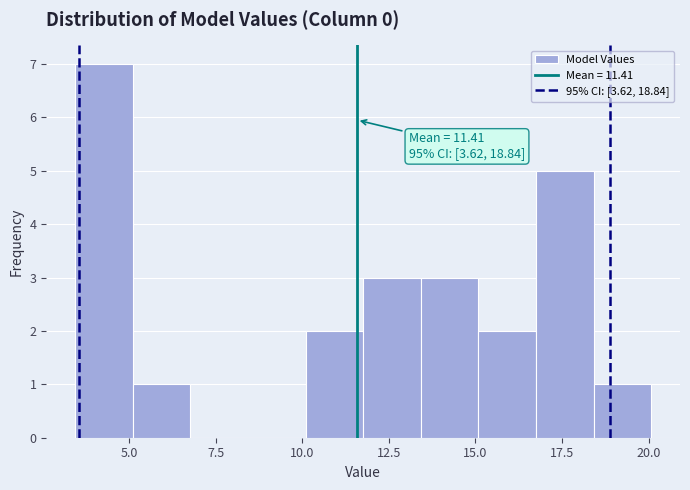

Read against the x-axis, roughly where is the centre of the tallest bar?

4.5